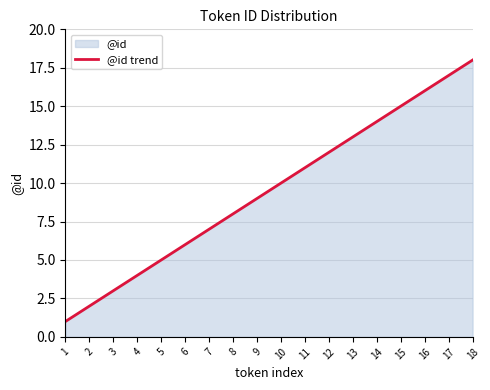

Count the number of values greater than 10.

8